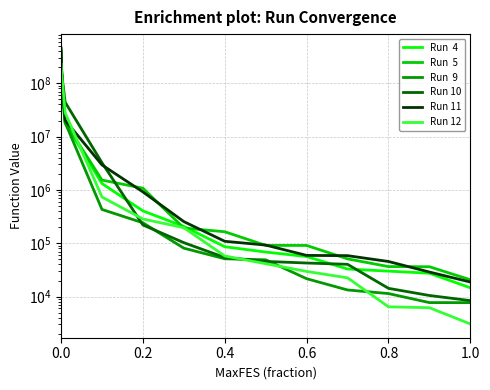

True or false: Run  5 and Run  4 cross at least once.

True